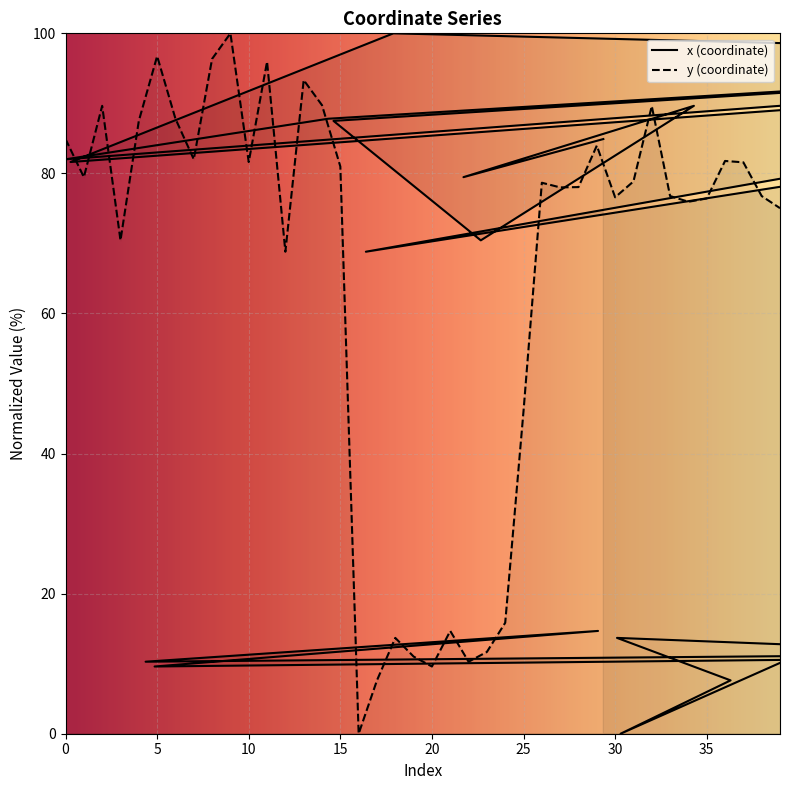

How many interior local peaks (higher than both neighbors) does the data have?

11